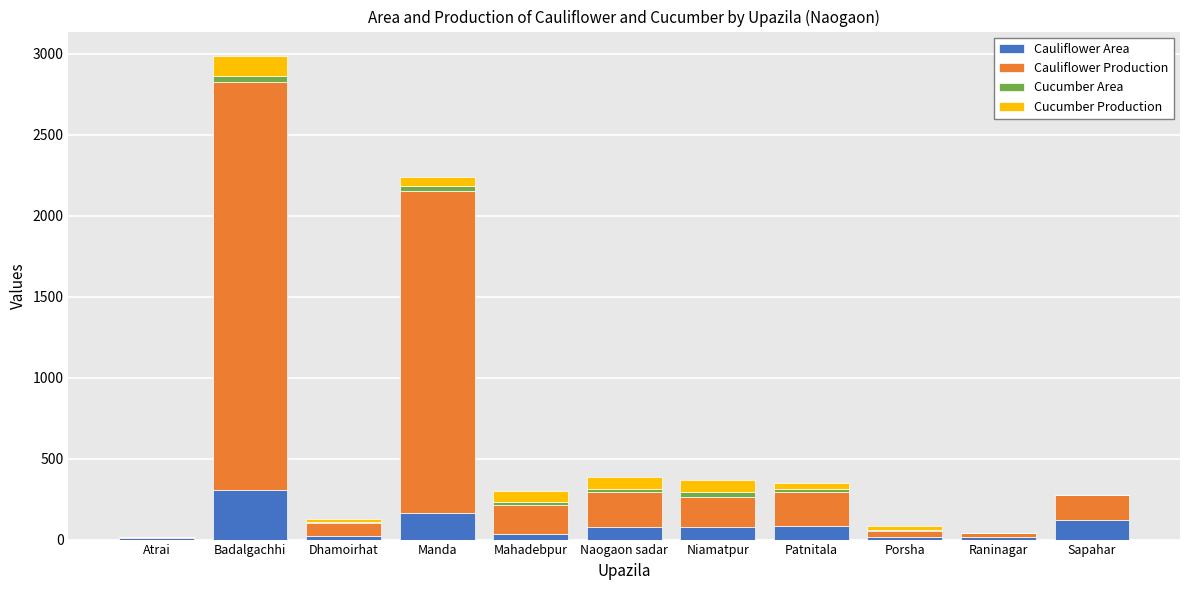

What is the highest value of the Cauliflower Area series?

305